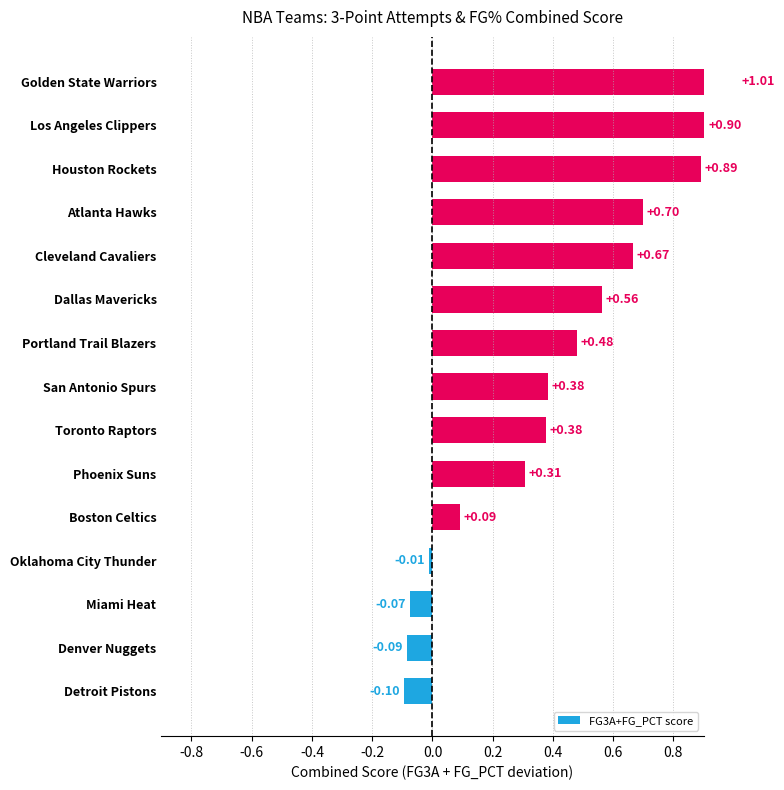

What position from the left is Toronto Raptors?

7